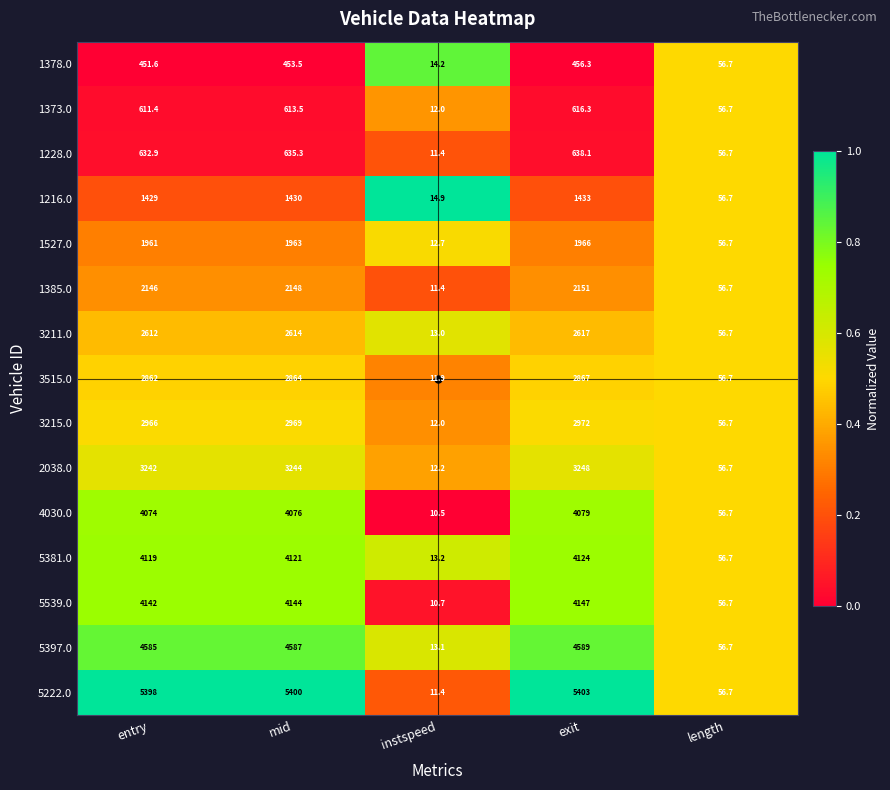

What is the maximum value shown in the chart?

5403.0